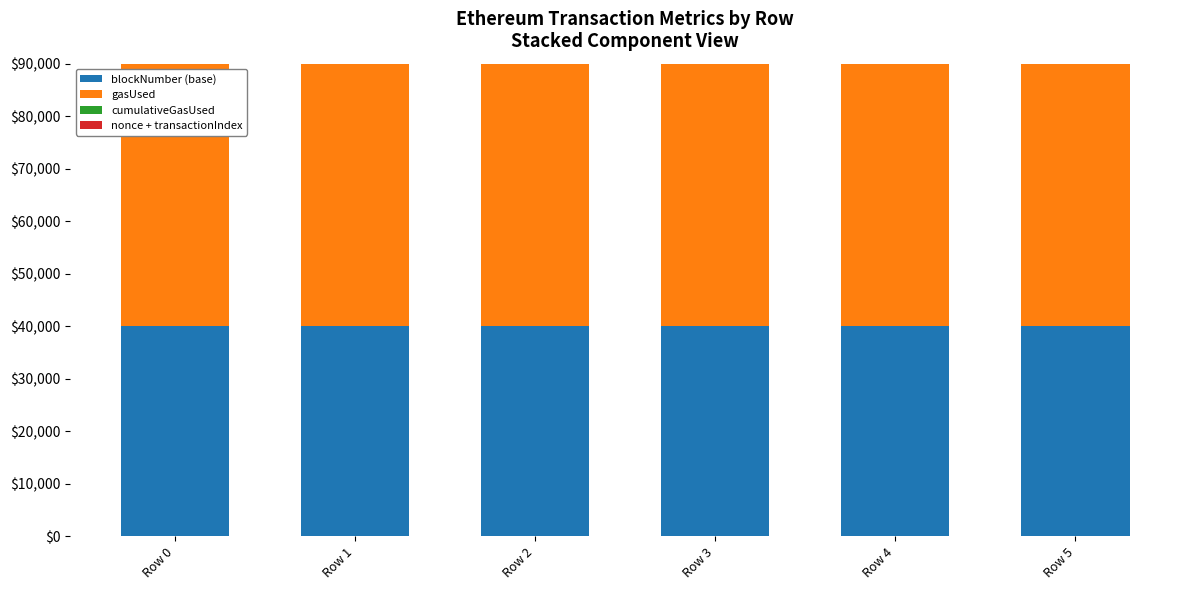

What are all the series names shown in the legend?

blockNumber (base), gasUsed, cumulativeGasUsed, nonce + transactionIndex